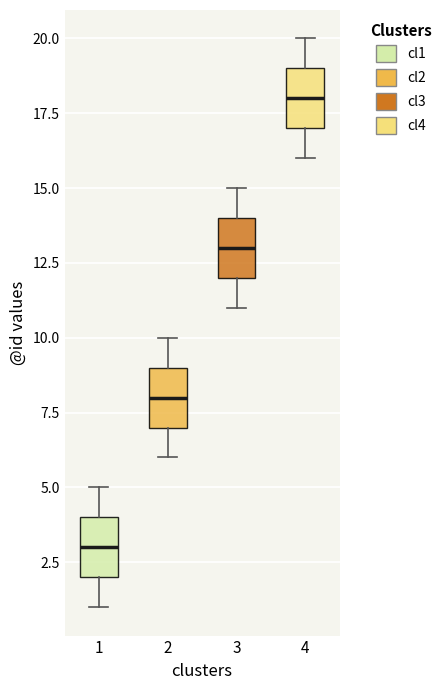

Which box has the highest median line?

4